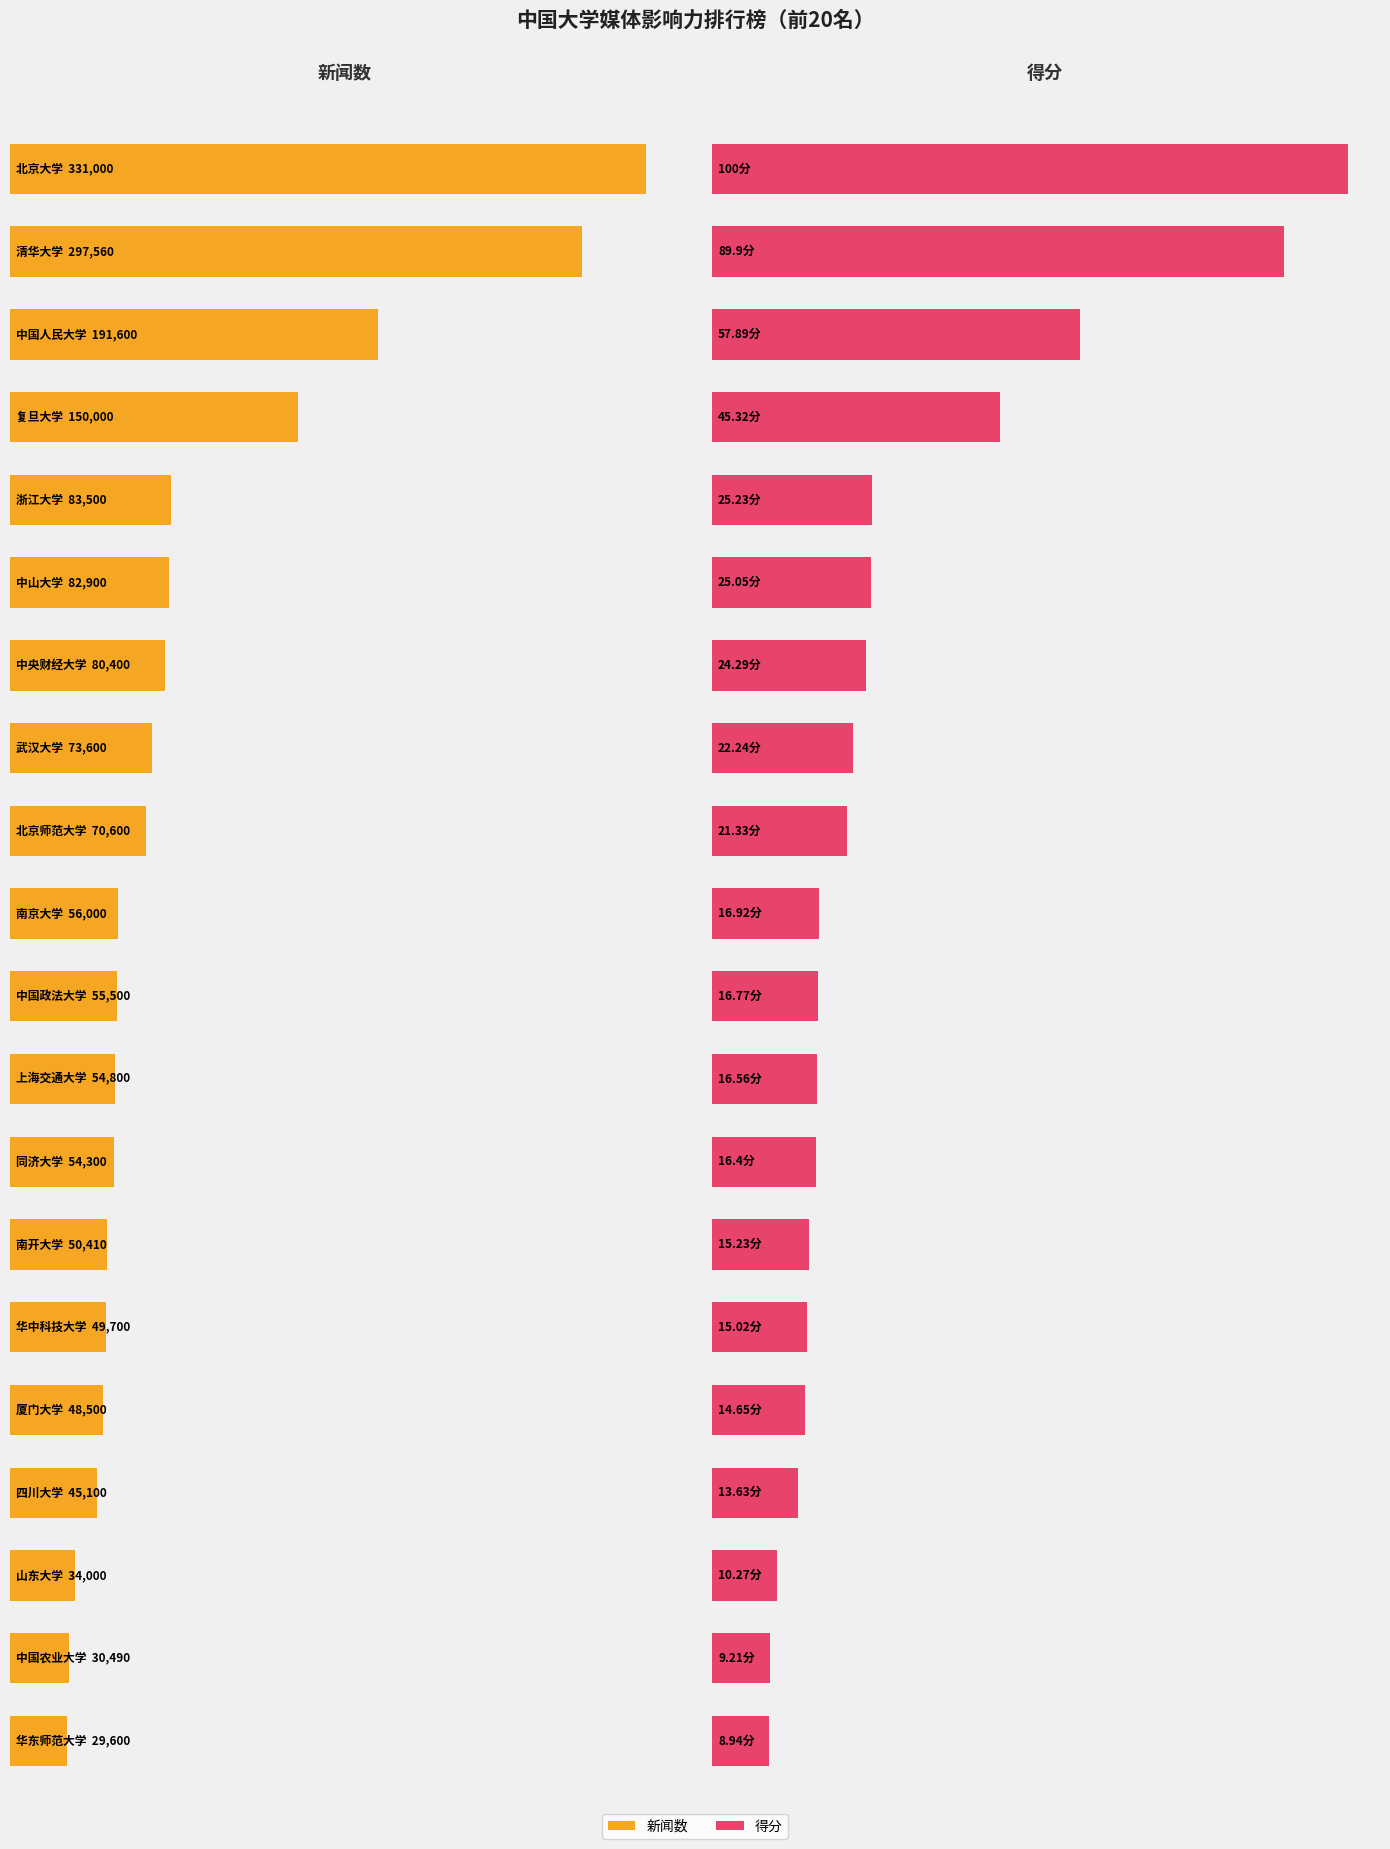

Count the number of values greater than 56000.

9